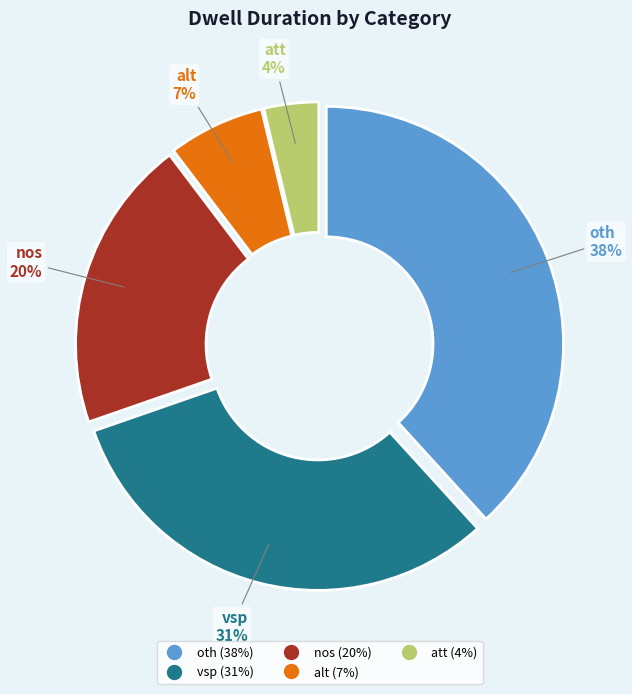

Is there a majority slice in this chart?

No